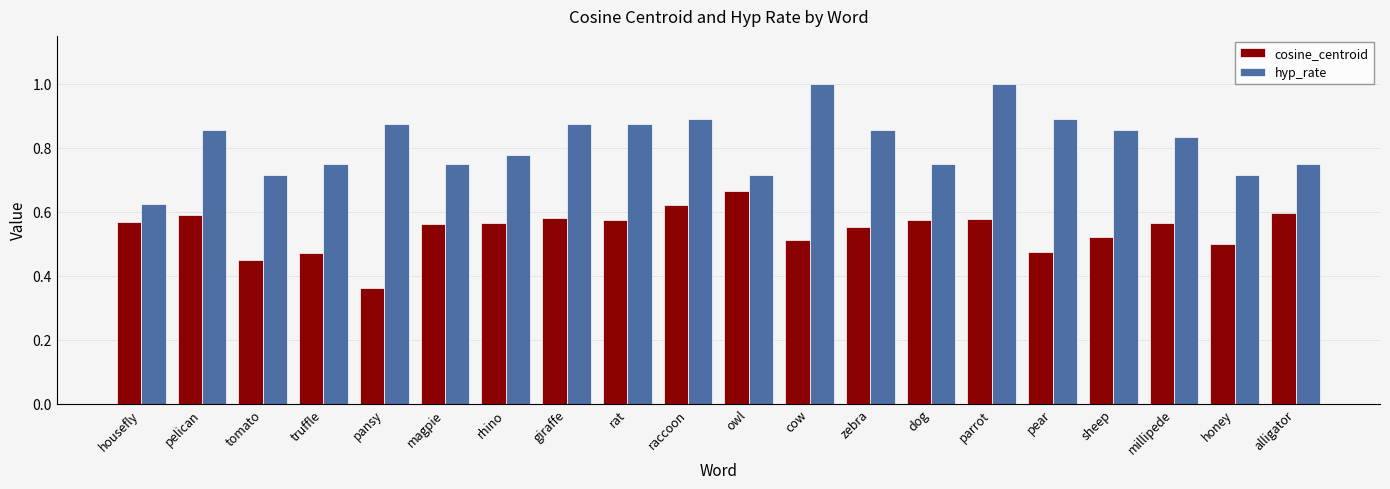

How many distinct data groups are displayed?

2